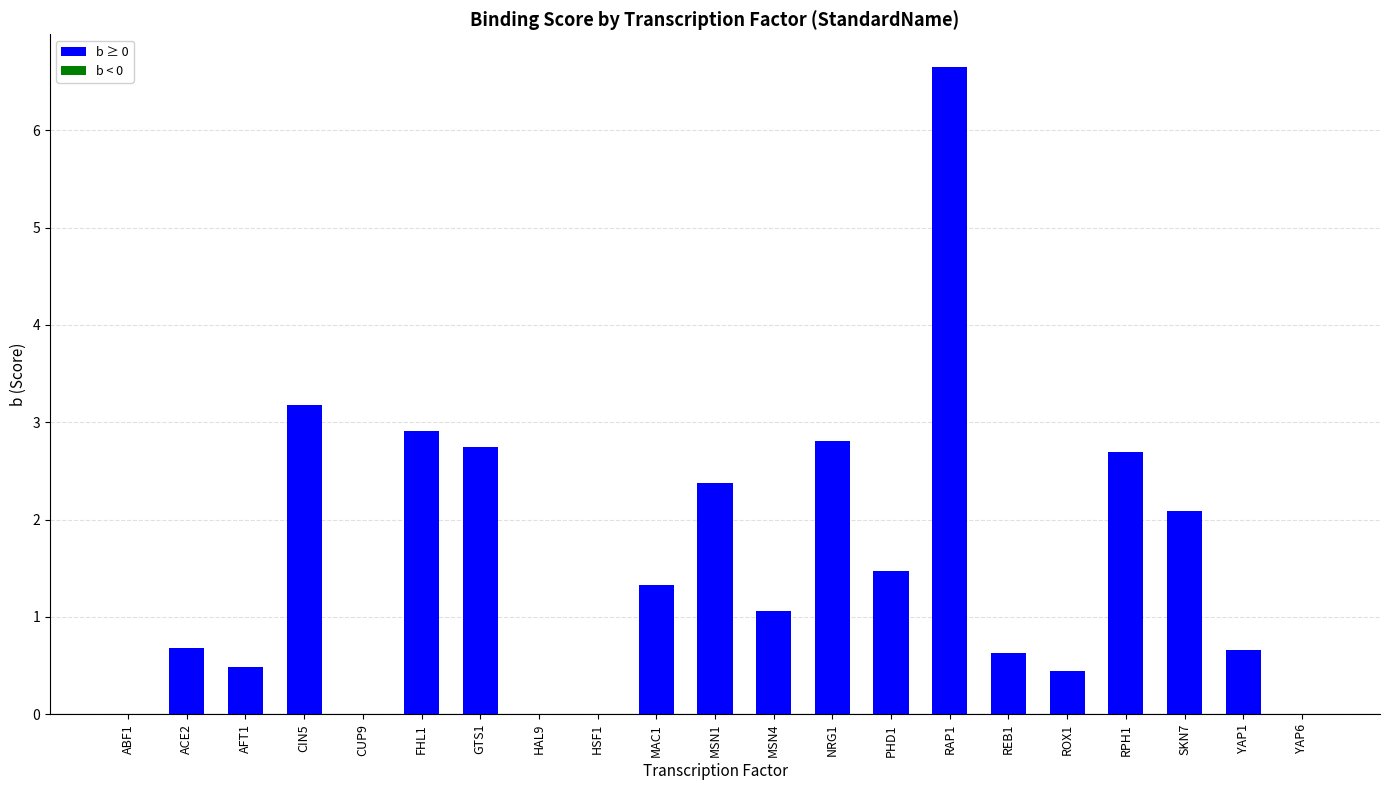

What is the difference between the values at FHL1 and SKN7?

0.8